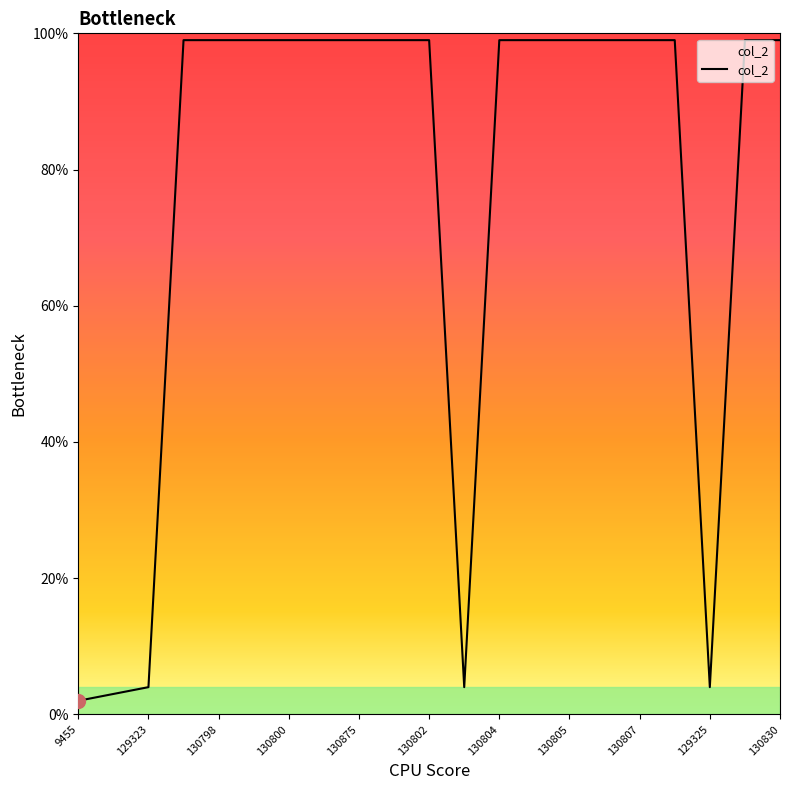

Reading left to right, transcribe all the data shown in this chart.

2	3	4	99	99	99	99	99	99	99	99	4	99	99	99	99	99	99	4	99	99